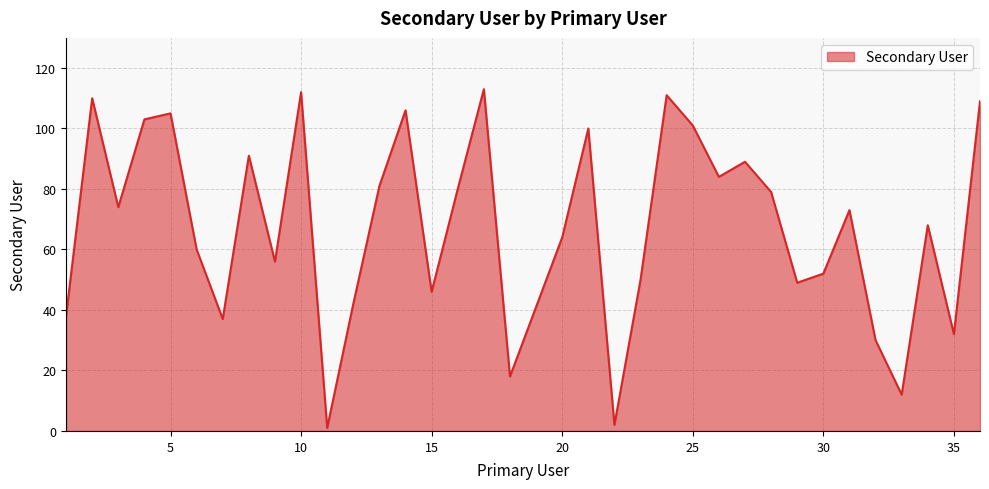

What is the maximum value shown in the chart?

113